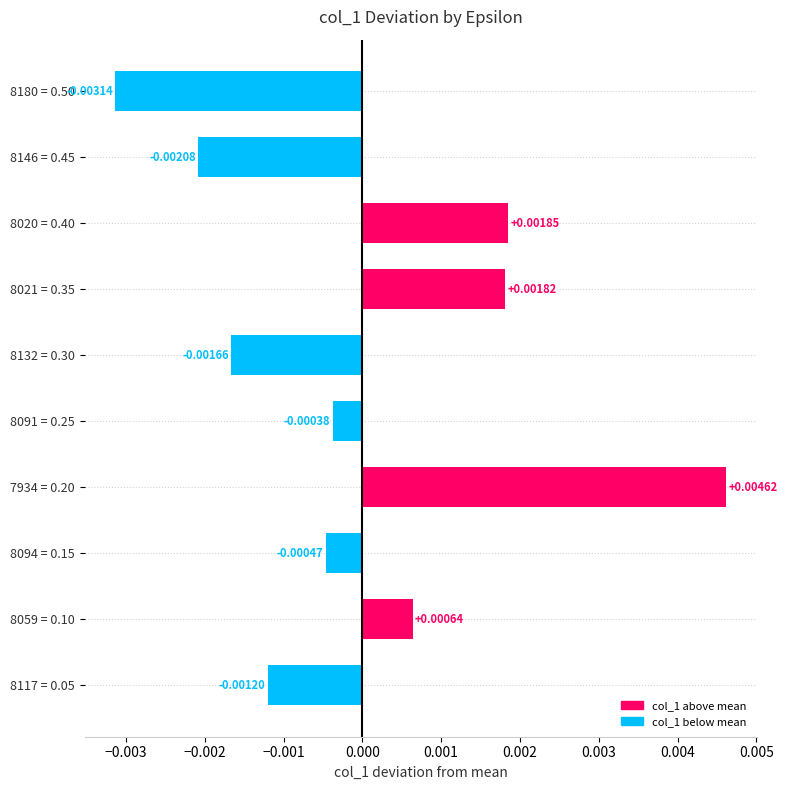

List the labels in order of value, largest first.

7934 = 0.20, 8020 = 0.40, 8021 = 0.35, 8059 = 0.10, 8091 = 0.25, 8094 = 0.15, 8117 = 0.05, 8132 = 0.30, 8146 = 0.45, 8180 = 0.50